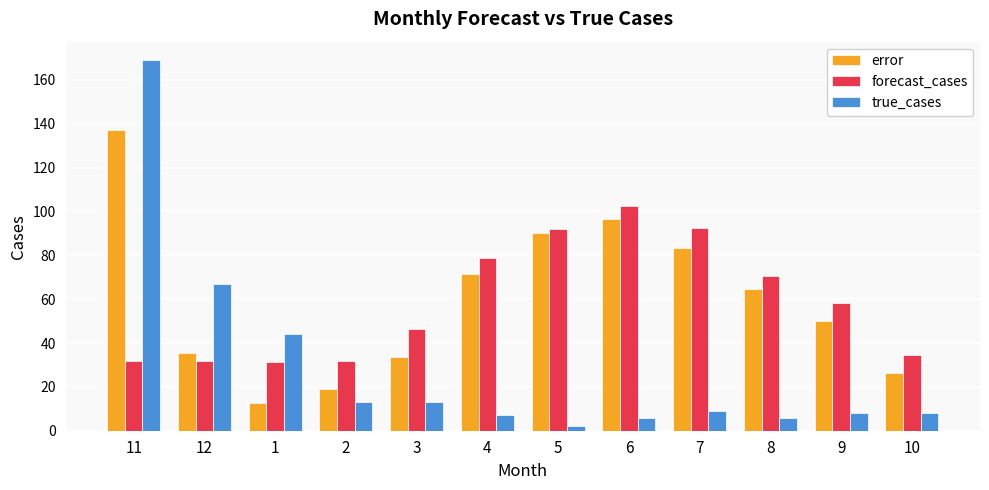

What is the spread (max minus min) of values at 5?

90.2